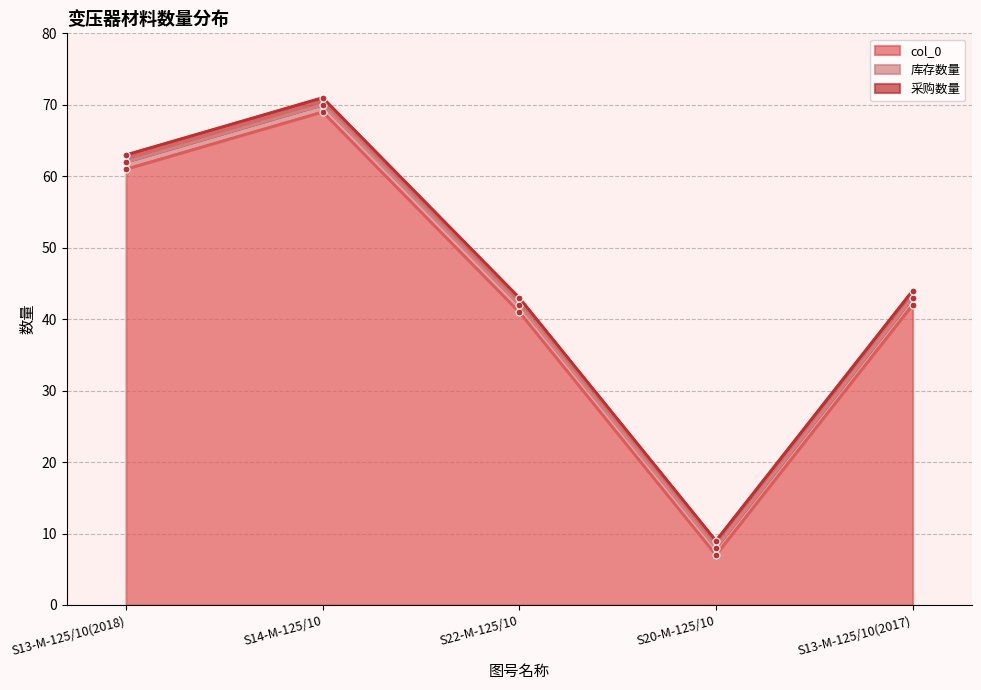

At which category is the sum across all series the highest?

S14-M-125/10